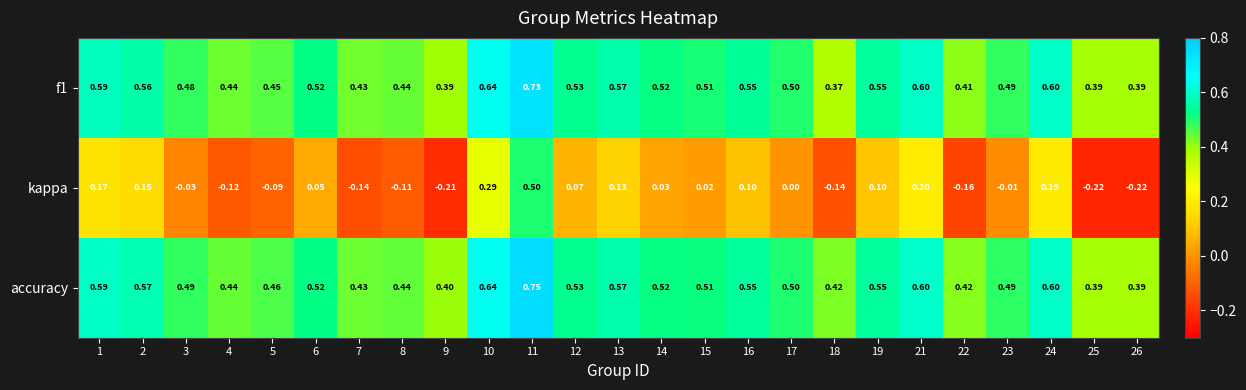

List the series in order of their peak value, lowest first.

kappa, f1, accuracy